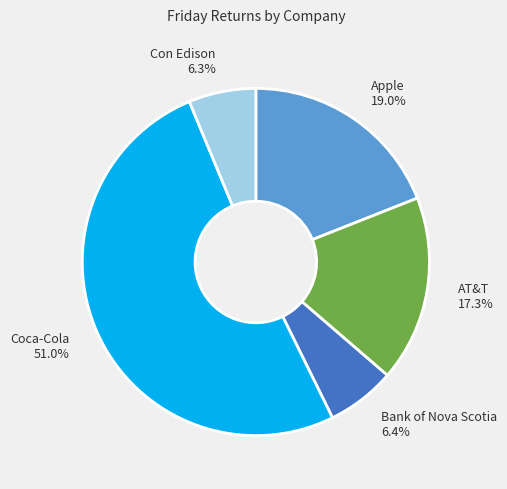

To the nearest percent, what is the average slice percentage?

20%